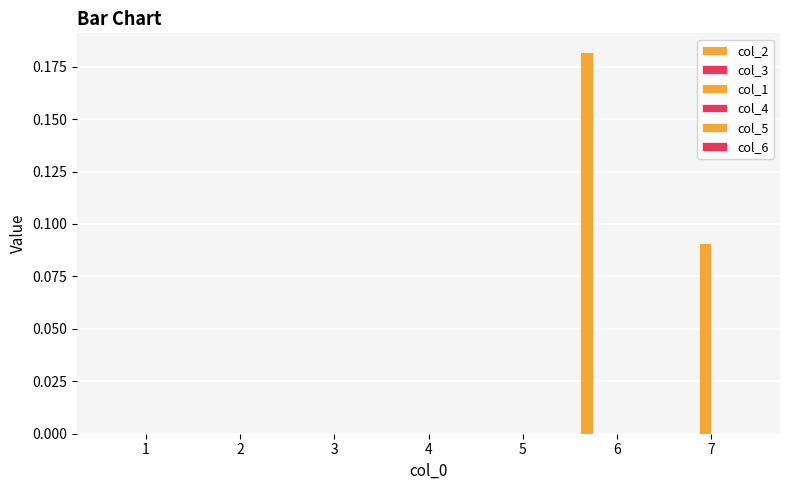

How many categories are shown in the chart?

7